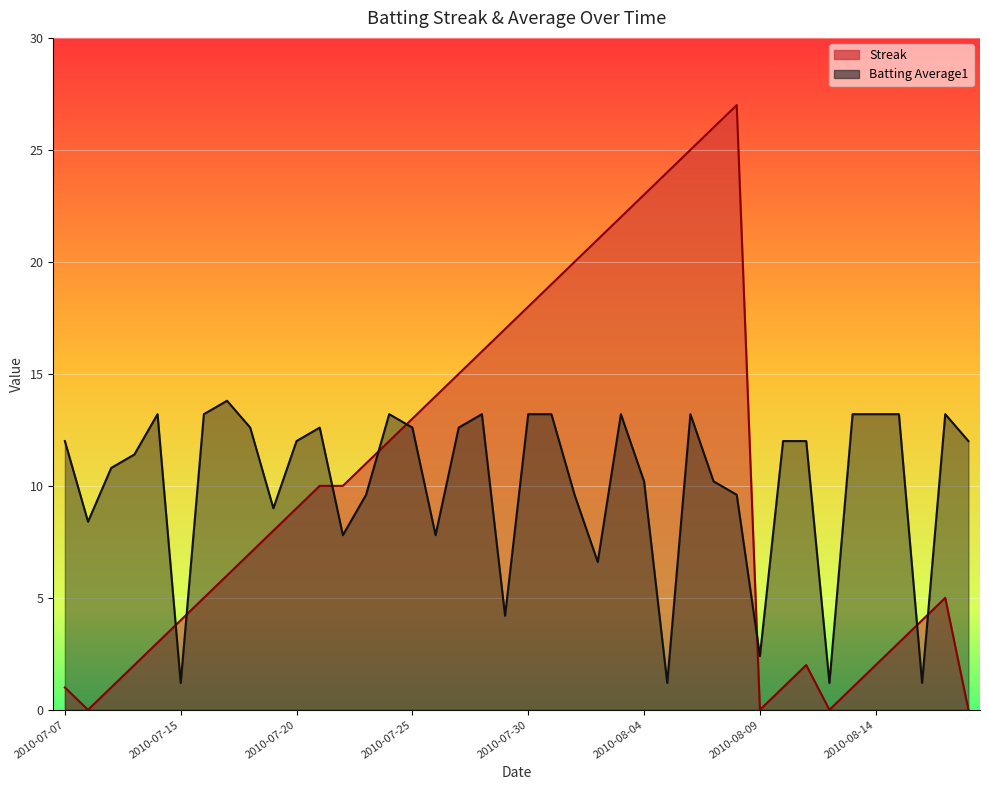

Where is the first local maximum for Streak?

2010-08-08